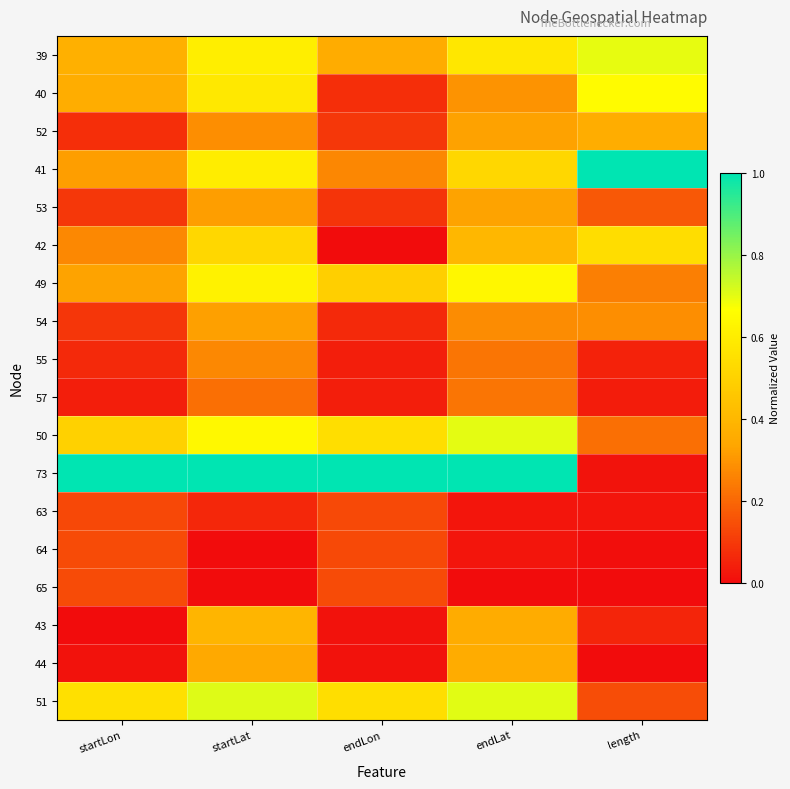

What is the difference between the highest and lowest values at endLat?

1.0